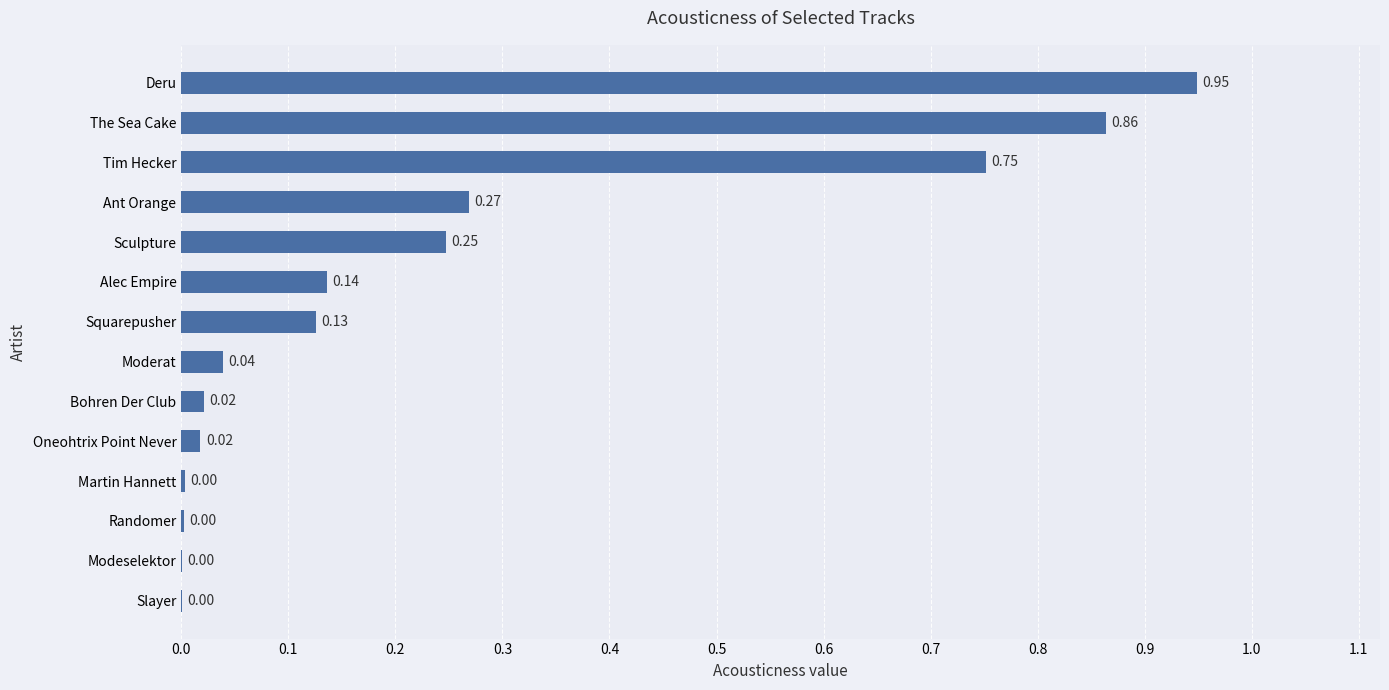

Between Modeselektor and Squarepusher, which is larger?

Squarepusher